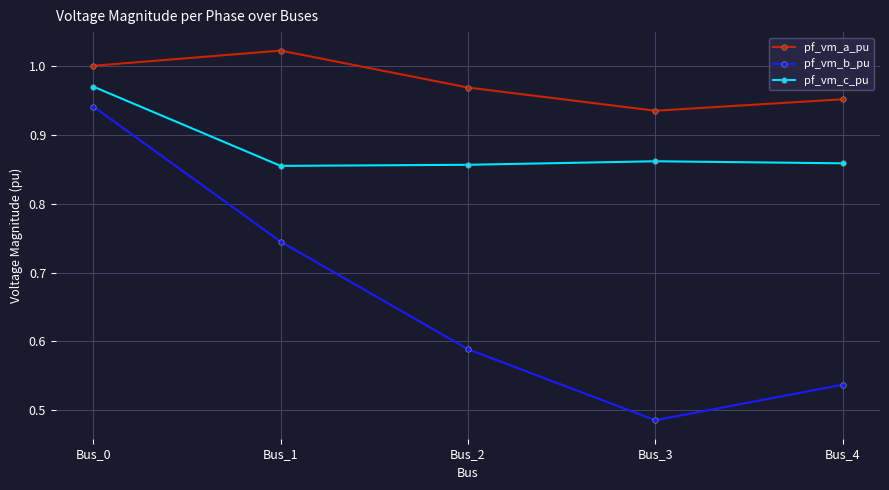

At which category does pf_vm_c_pu reach its first local peak?

Bus_3